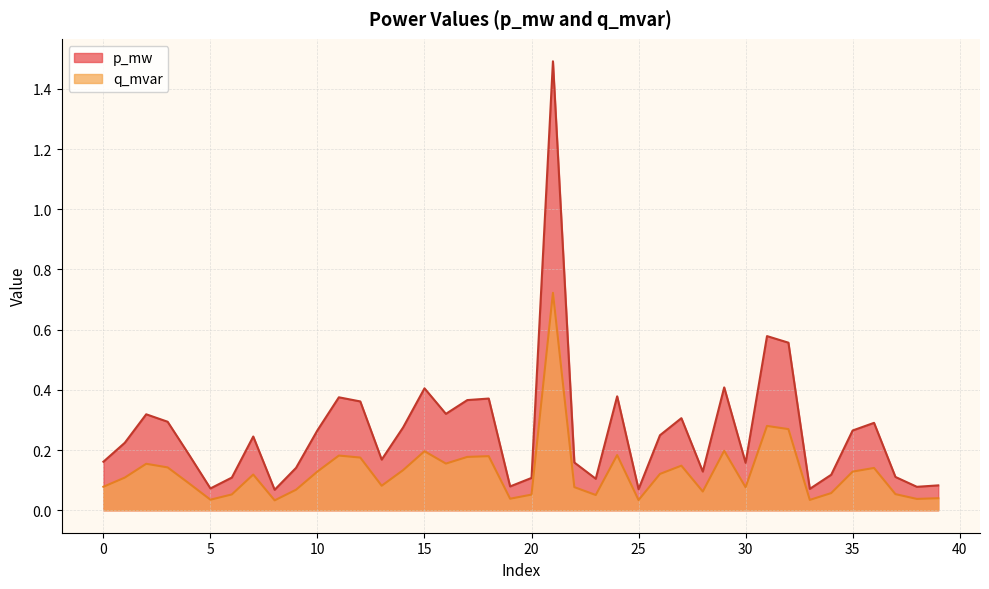

At which label is q_mvar closest to 0?

8